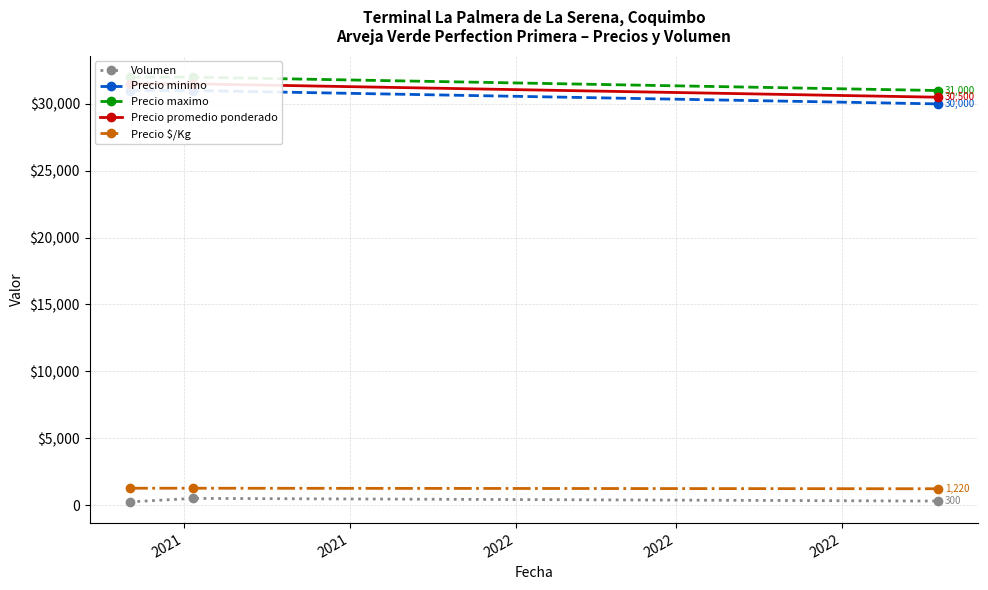

The value of Precio $/Kg at 2021 is 1260. True or false?

True